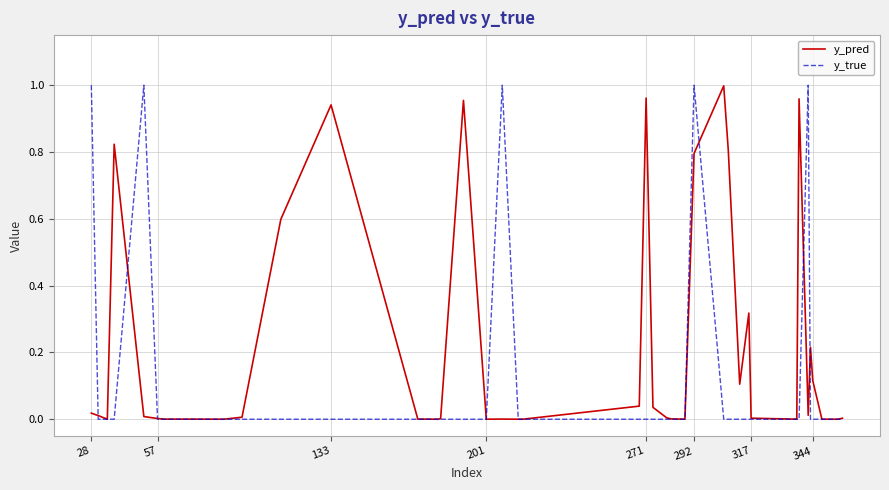

Which series has the largest total across all categories?

y_pred